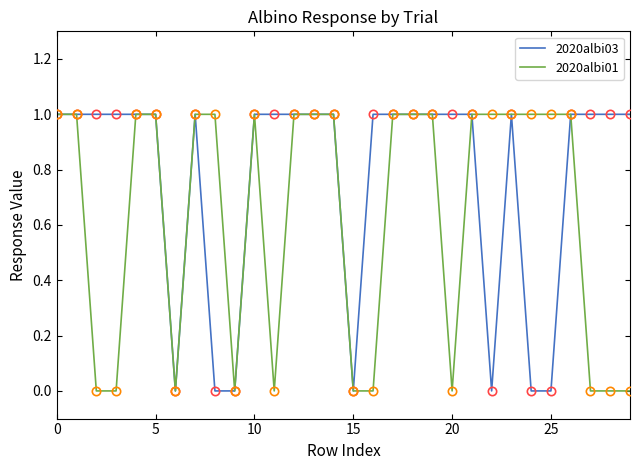

Does the chart display data point markers on the line(s)?

No